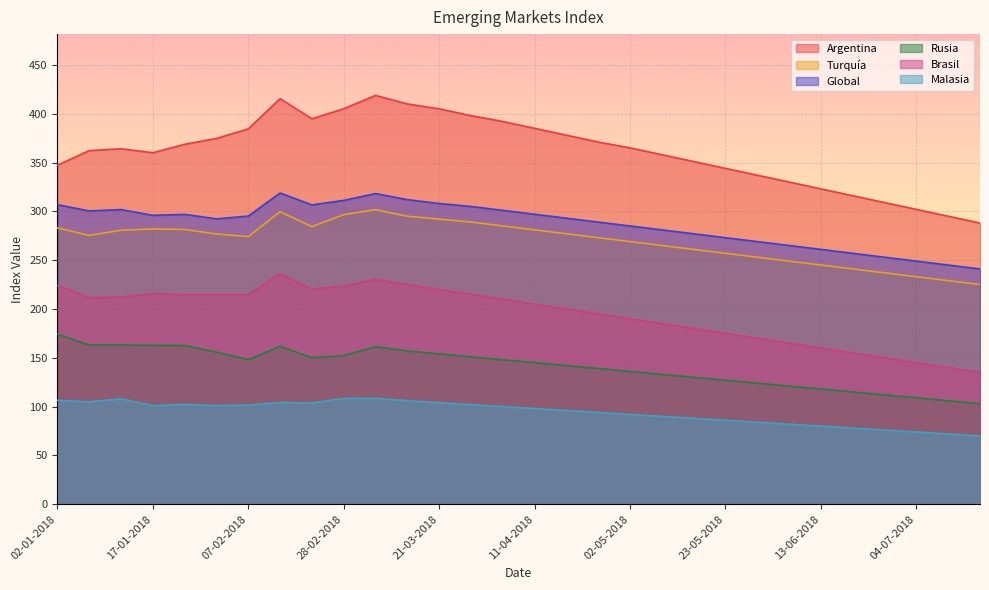

What is the average value of the Argentina series?

361.7